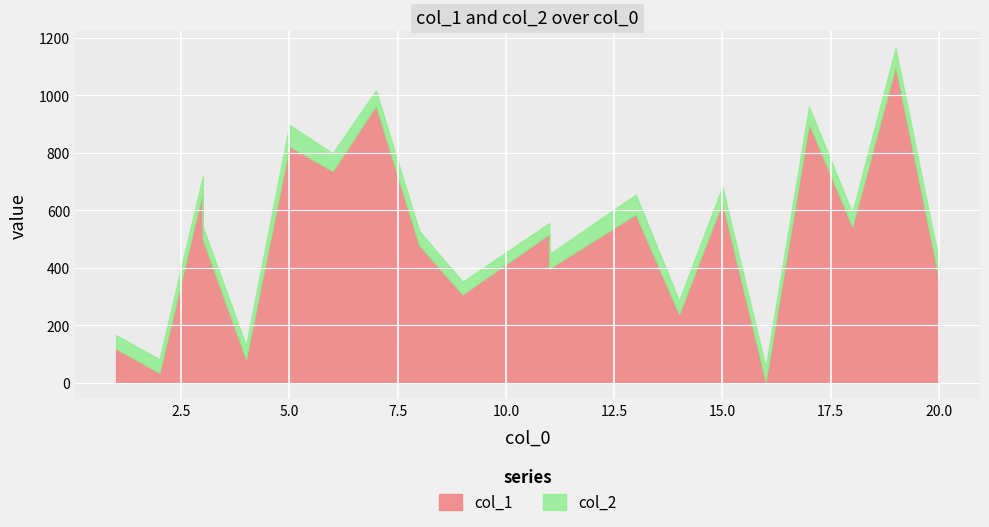

True or false: col_1 and col_2 intersect in this chart.

False